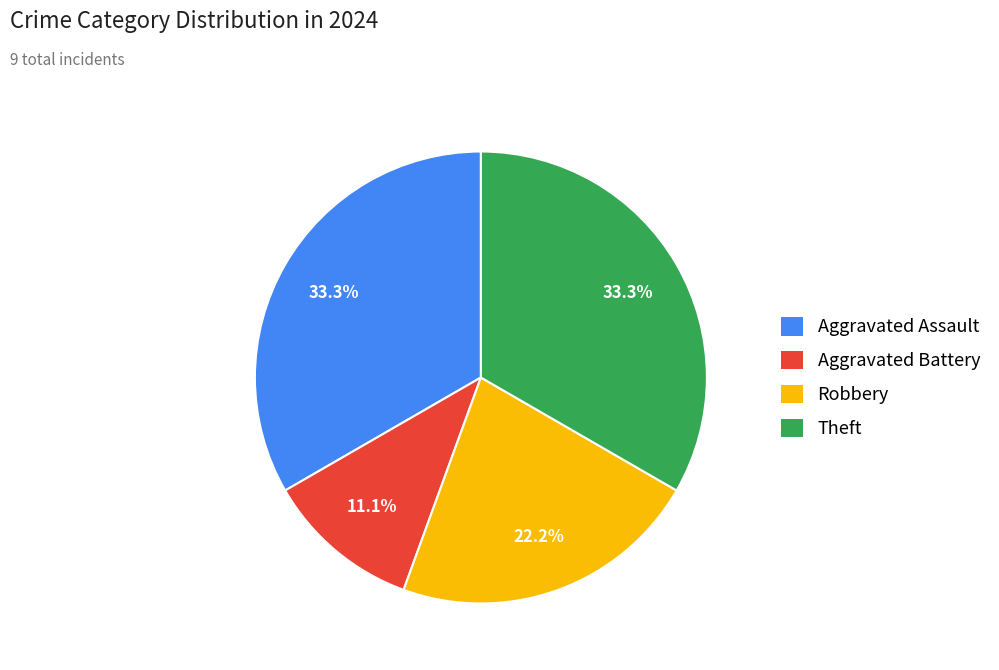

To the nearest percent, what portion does Aggravated Battery represent?

11%